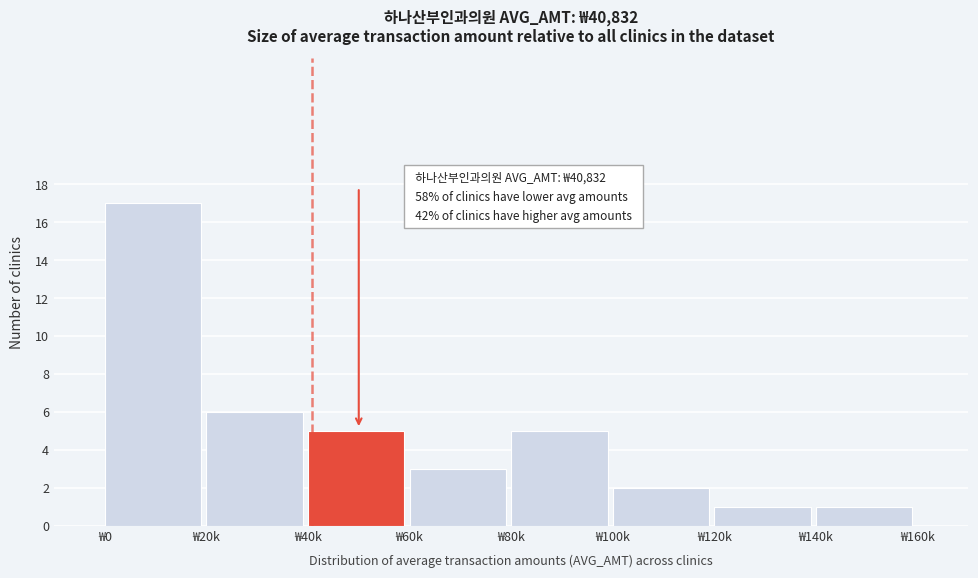

Reading left to right, extract all data points from this chart.

17	6	5	3	5	2	1	1